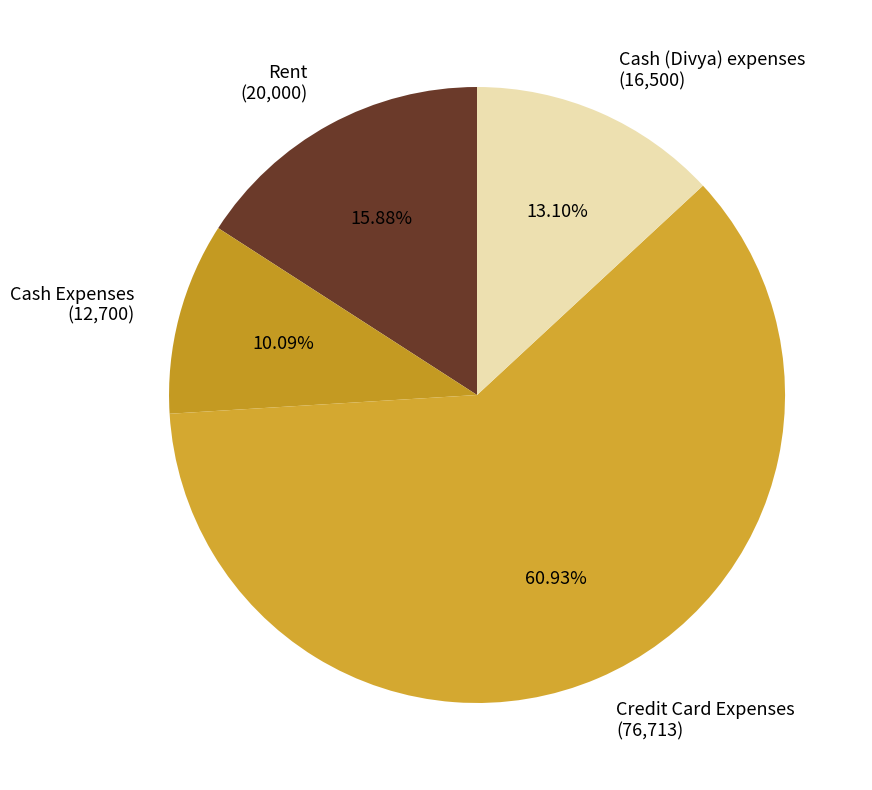

Is there any slice that represents more than half of the pie?

Yes